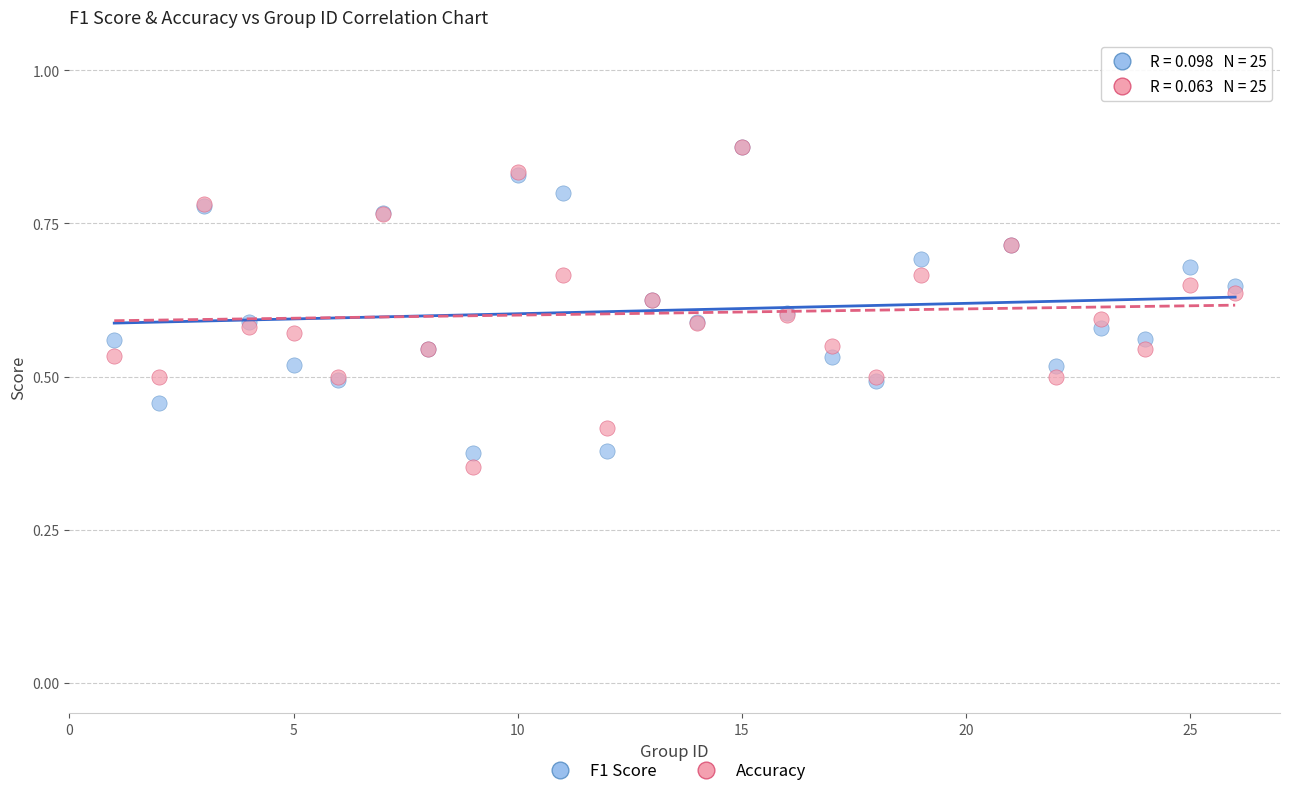

Which series reaches the minimum Y coordinate?

Accuracy